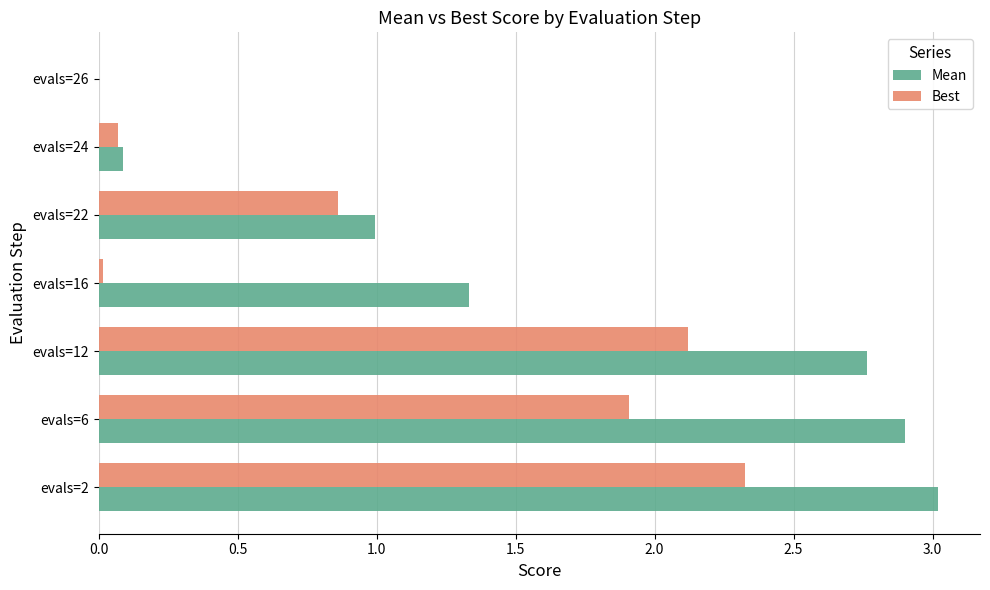

What is the sum of all Mean values?

11.1